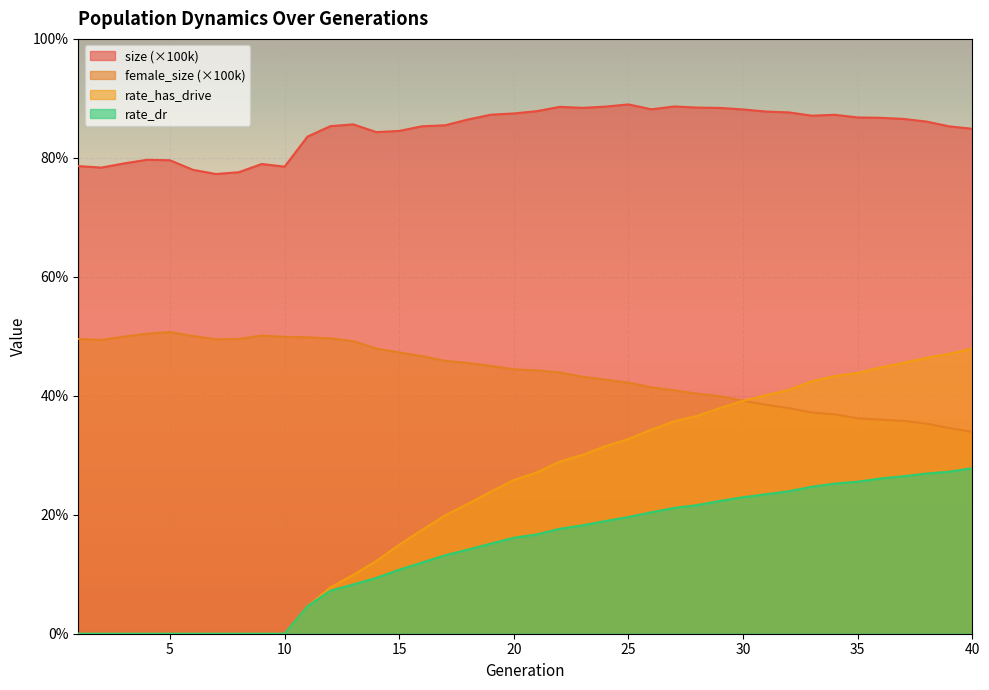

What is the spread (max minus min) of values at 1?

0.8